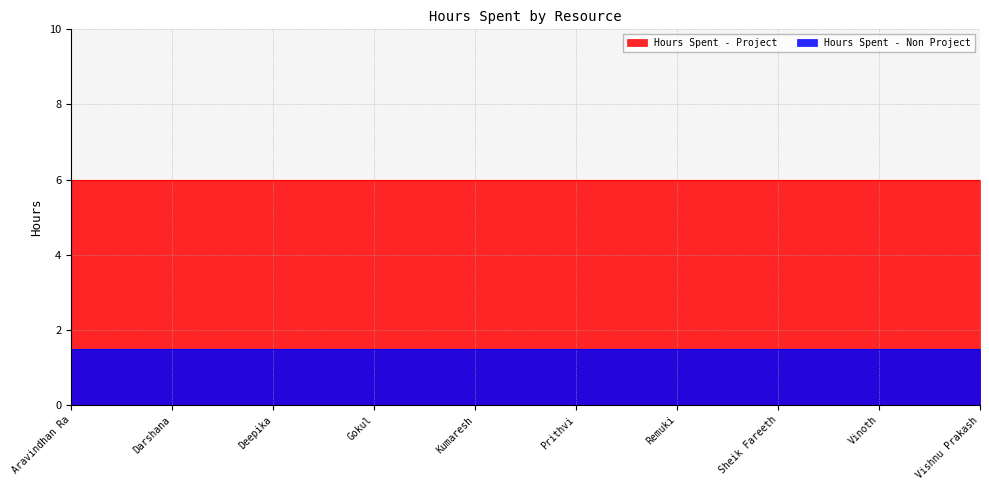

At which category is the sum across all series the highest?

Aravindhan Ra